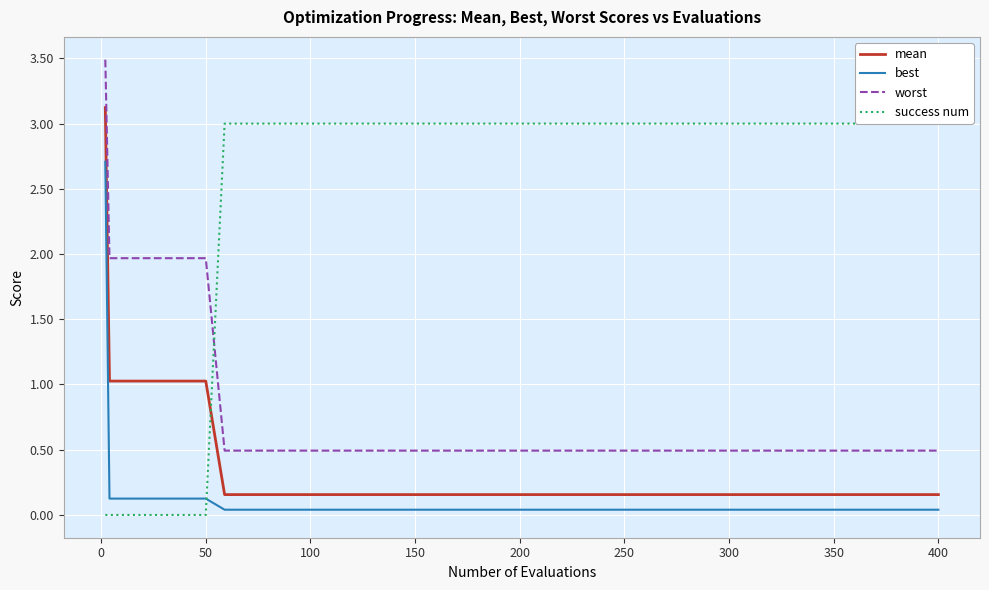

What is the maximum value for best?

2.7